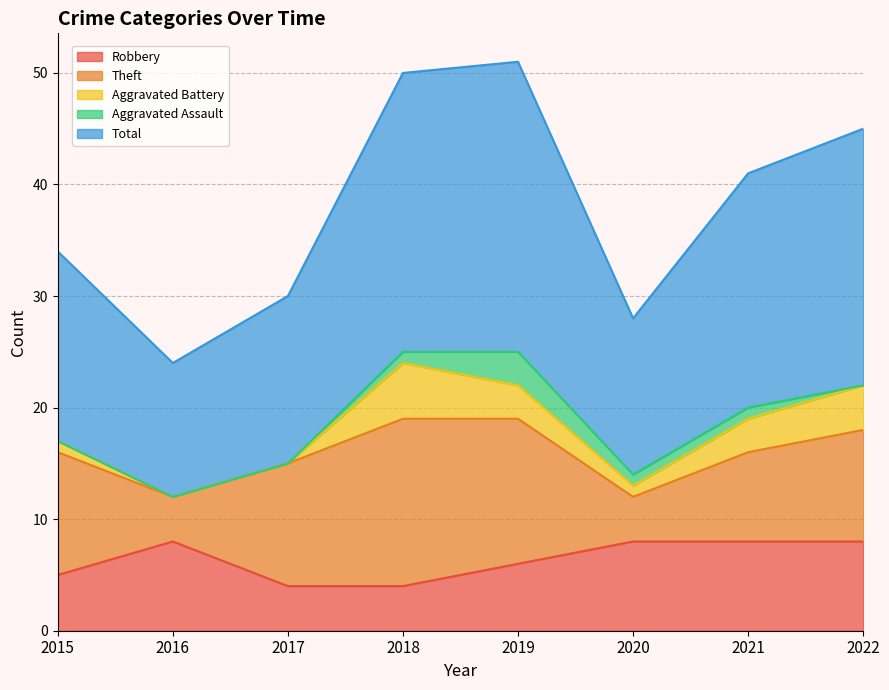

Rank the categories by Total value from highest to lowest.

2019, 2018, 2022, 2021, 2015, 2017, 2020, 2016